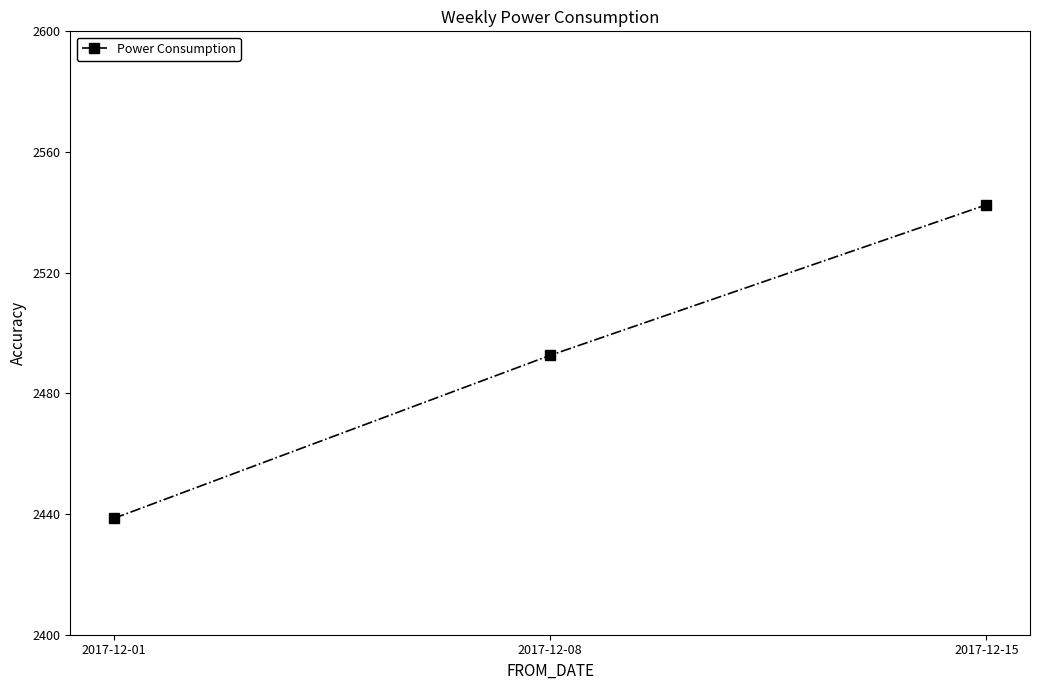

What is the minimum value shown in the chart?

2438.6